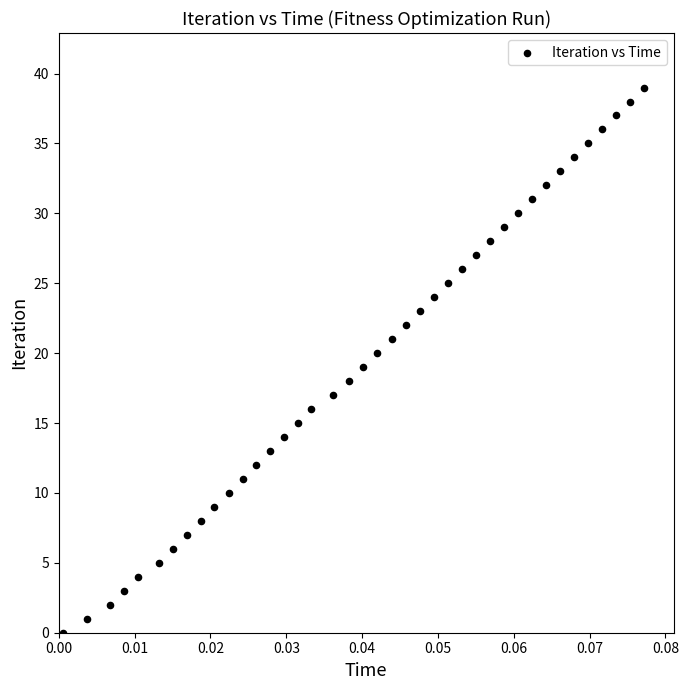

What is the range of Y values (max minus min)?

39